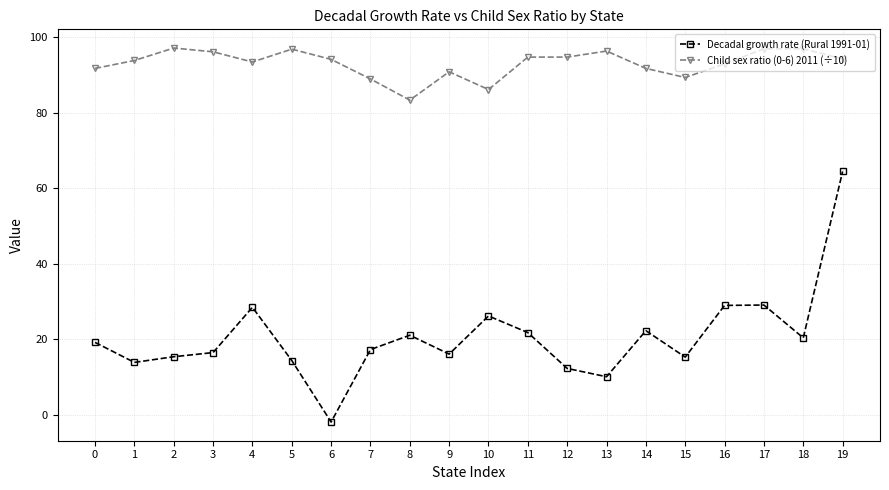

What is the value of the Decadal growth rate (Rural 1991-01) point at the 14th from the left?

10.1